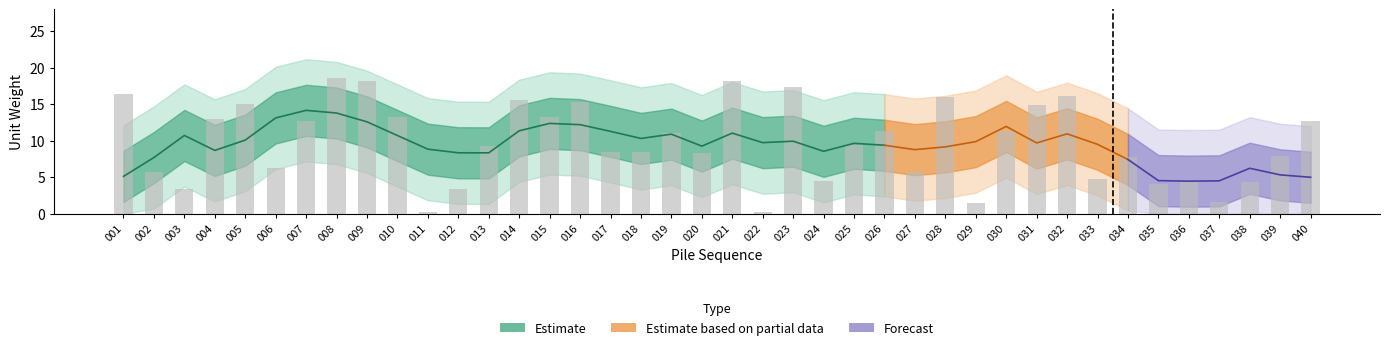

List the labels in order of value, smallest first.

011, 022, 029, 037, 012, 003, 035, 038, 024, 036, 033, 002, 027, 006, 034, 039, 020, 018, 017, 013, 025, 019, 030, 026, 040, 007, 004, 015, 010, 031, 005, 016, 014, 028, 032, 001, 023, 009, 021, 008